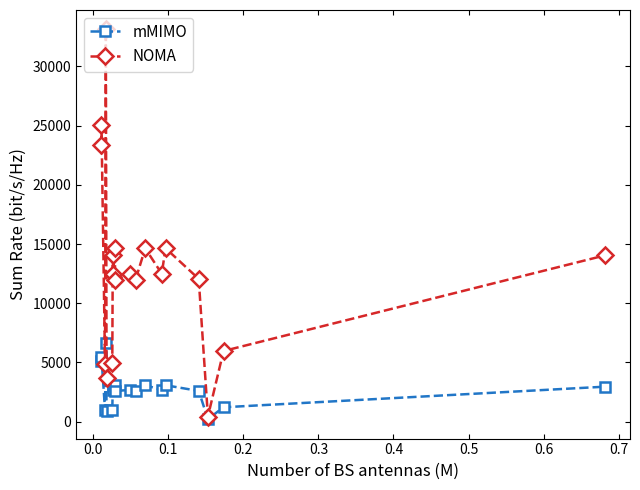

What is the highest value of the mMIMO series?

6669